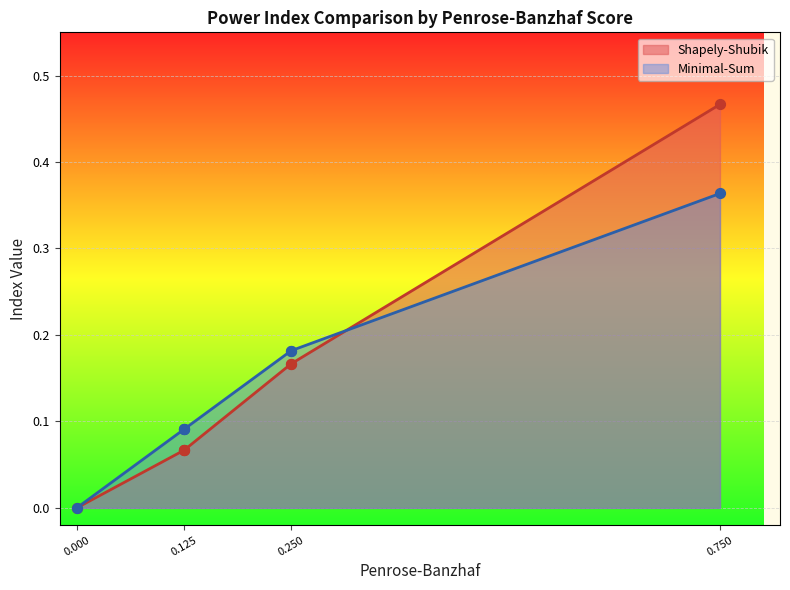

What are all the series names shown in the legend?

Shapely-Shubik, Minimal-Sum